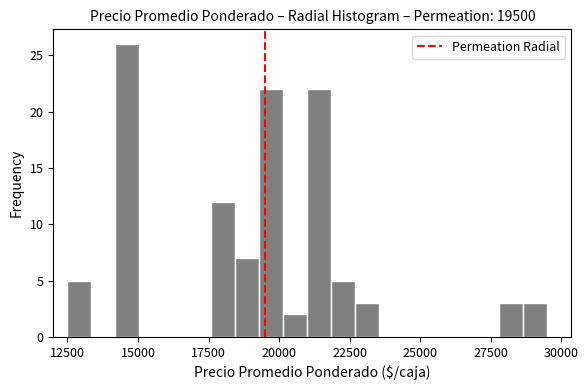

Around what value on the x-axis is the tallest bar? Give the approximate position of its centre, as read against the axis.

14500